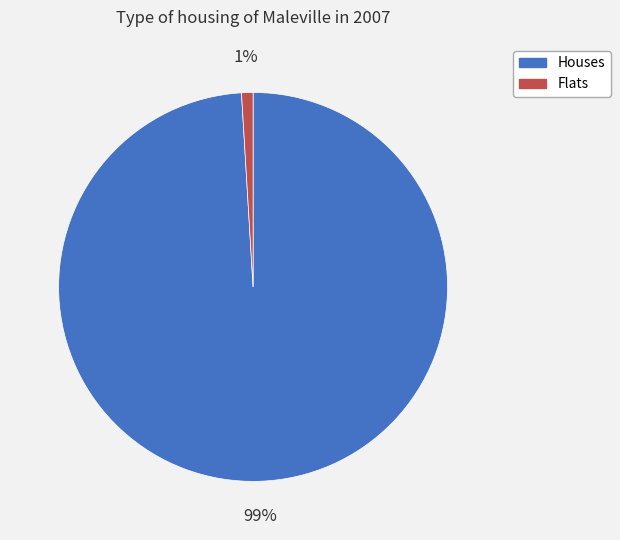

What percentage is the Flats slice, to the nearest percent?

1%